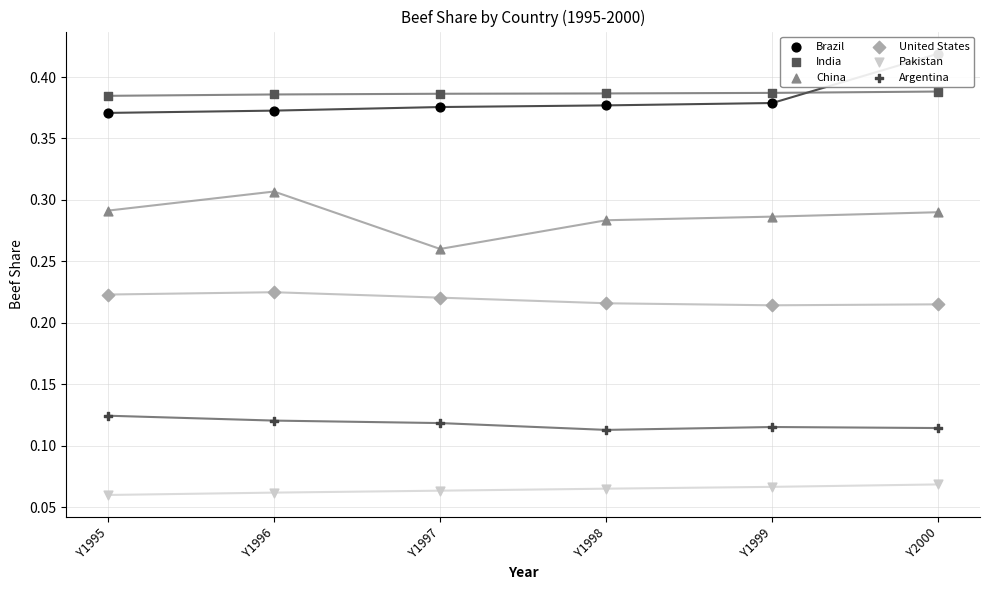

Which series reaches the maximum Y coordinate?

Brazil